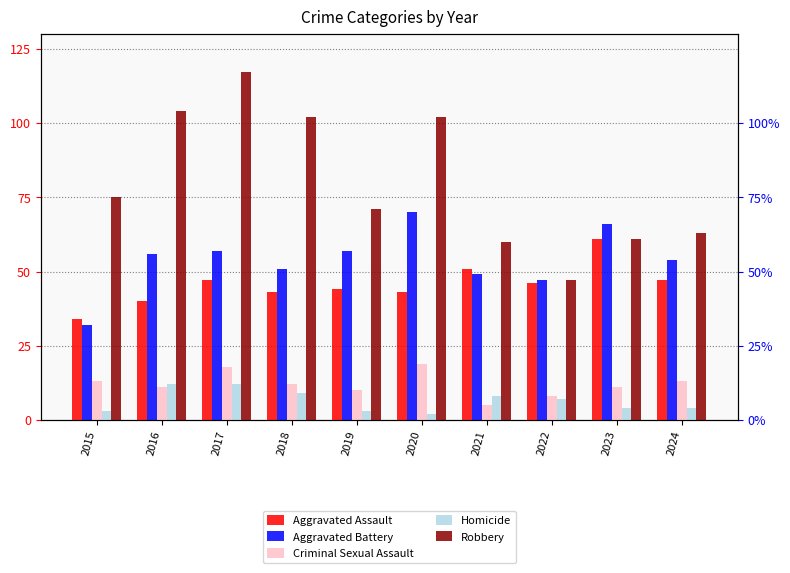

Count the number of data series in this chart.

5